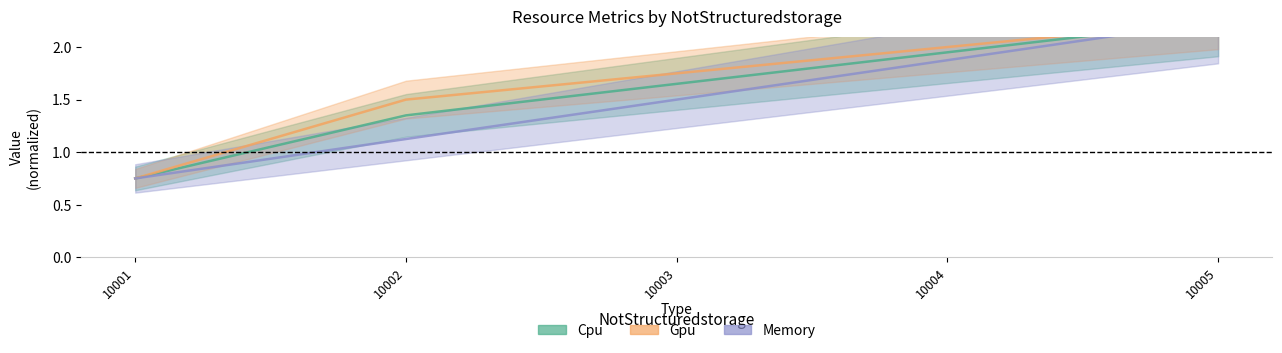

How many distinct data groups are displayed?

3